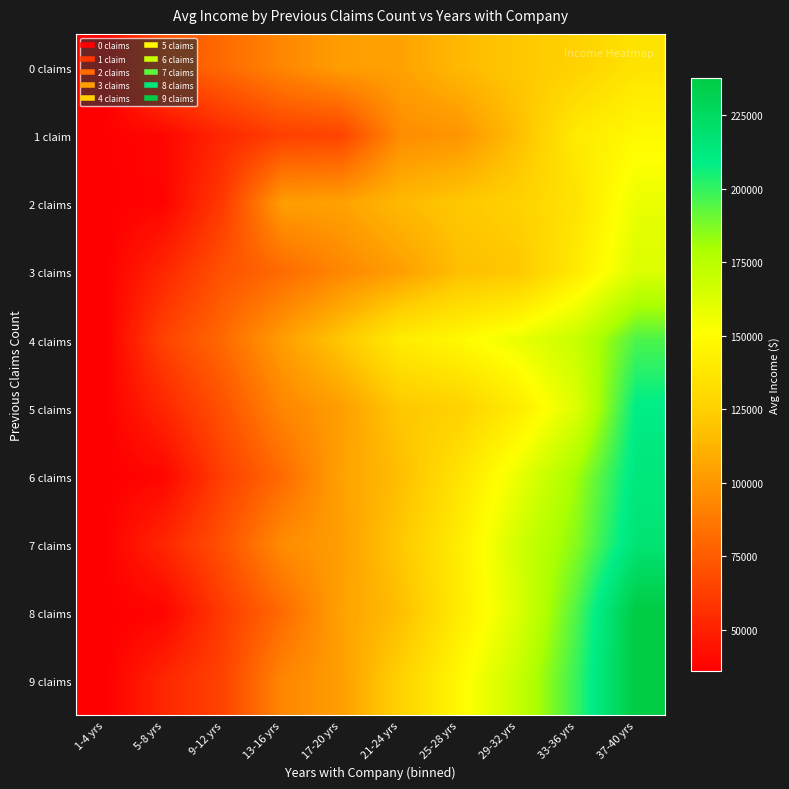

Between 17-20 yrs and 29-32 yrs, which is larger?

29-32 yrs